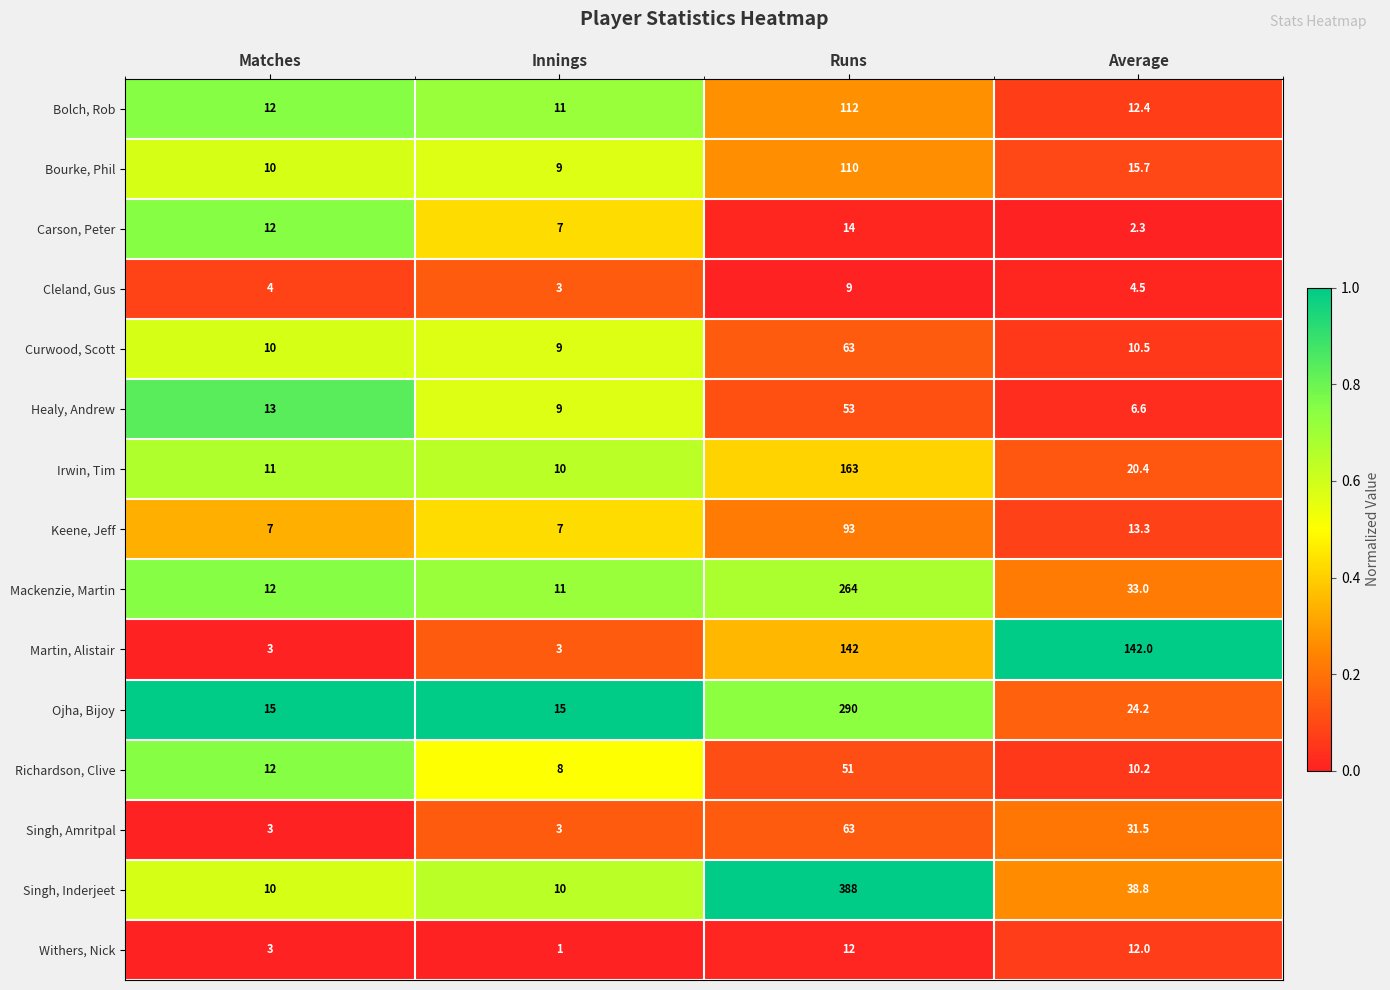

Which series has the largest range (max minus min)?

Singh, Inderjeet